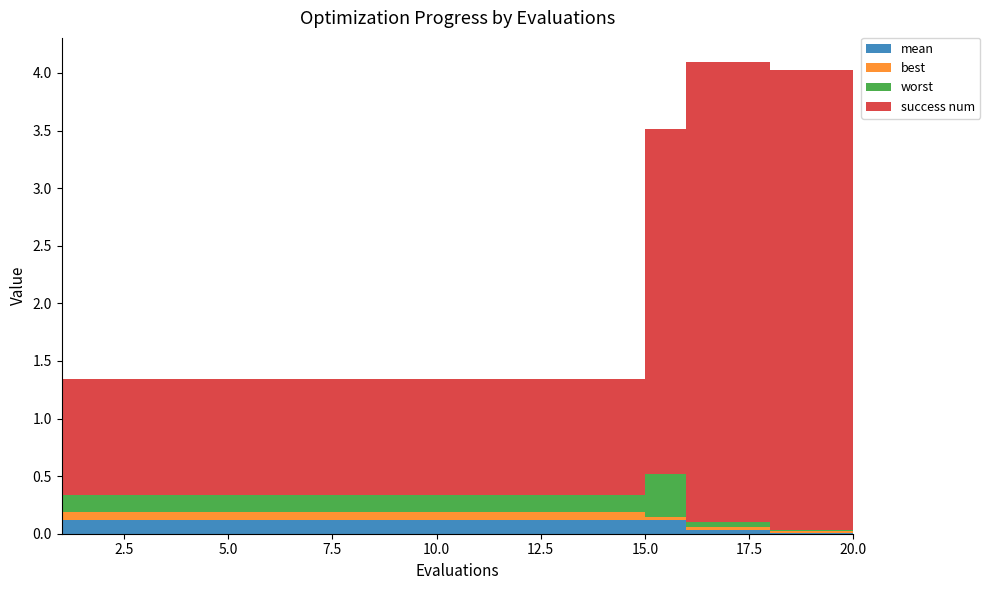

Reading left to right, transcribe all the data shown in this chart.

mean: 0.1	0.1	0.1	0.1	0.1	0.1	0.1	0.1	0.1	0.1	0.1	0.1	0.1	0.1	0.1	0.0	0.0	0.0	0.0	0.0
best: 0.1	0.1	0.1	0.1	0.1	0.1	0.1	0.1	0.1	0.1	0.1	0.1	0.1	0.1	0.0	0.0	0.0	0.0	0.0	0.0
worst: 0.1	0.1	0.1	0.1	0.1	0.1	0.1	0.1	0.1	0.1	0.1	0.1	0.1	0.1	0.4	0.0	0.0	0.0	0.0	0.0
success num: 1.0	1.0	1.0	1.0	1.0	1.0	1.0	1.0	1.0	1.0	1.0	1.0	1.0	1.0	3.0	4.0	4.0	4.0	4.0	4.0